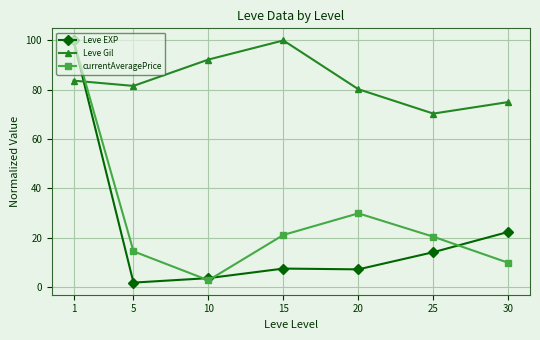

What is the difference between the highest and lowest values at 1?

16.3